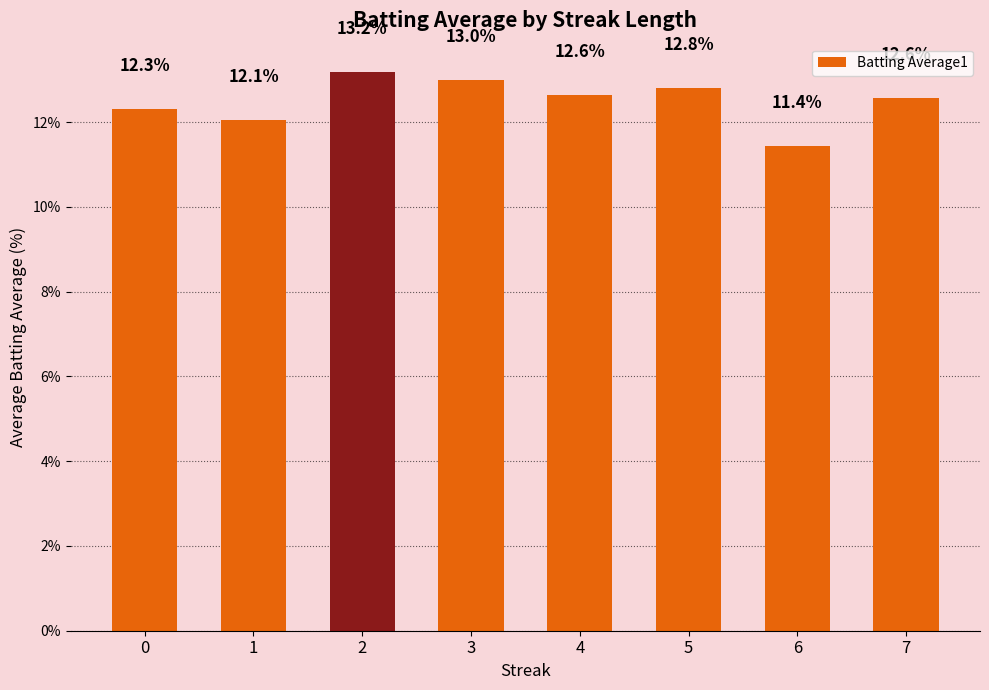

True or false: the data shows 12.6 at 7.

True